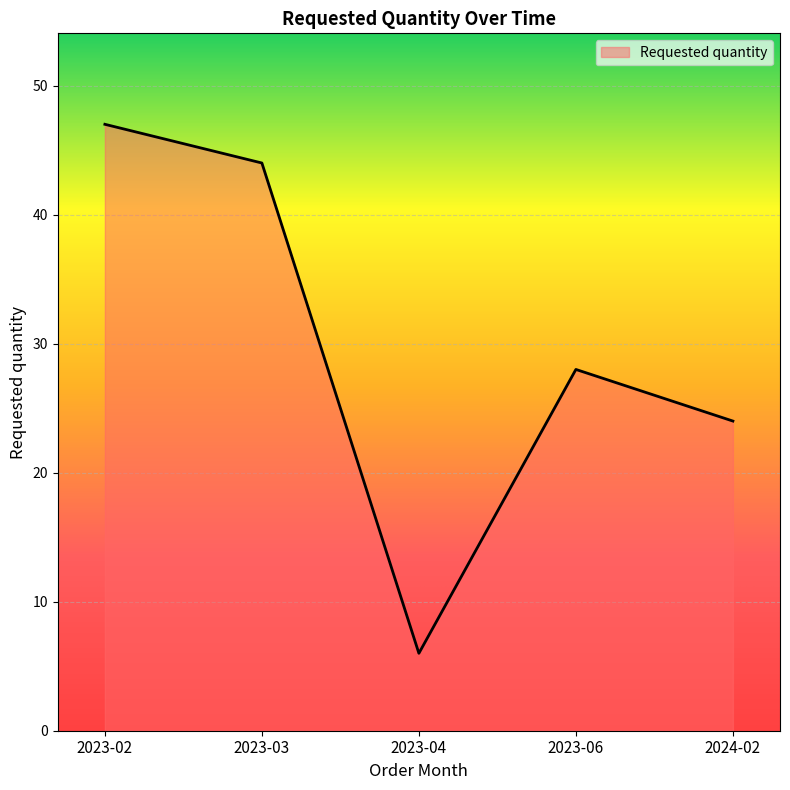

The value at 2023-04 is 6. True or false?

True